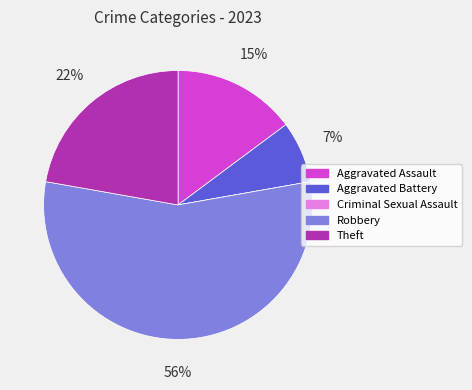

Is the sum of Aggravated Assault and Theft greater than half?

No